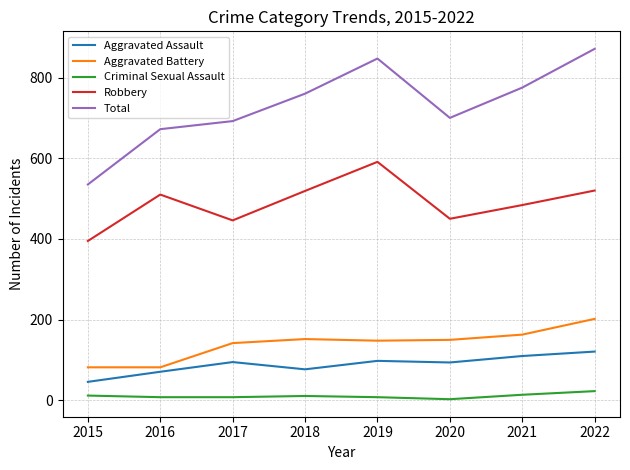

Rank the series by their maximum value, from lowest to highest.

Criminal Sexual Assault, Aggravated Assault, Aggravated Battery, Robbery, Total